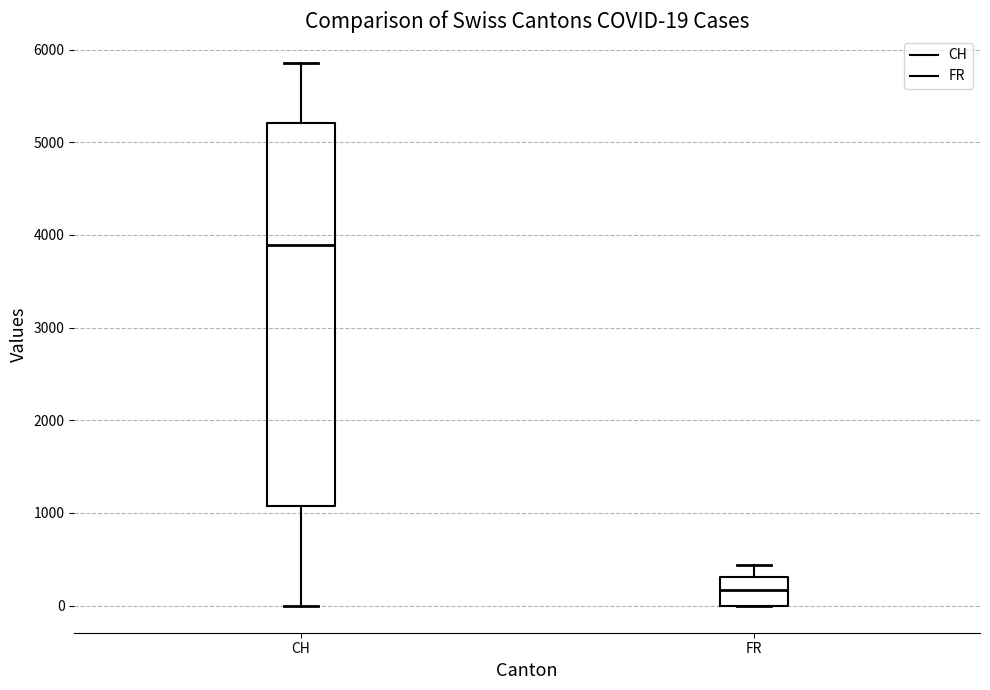

Which box has the lowest median line?

FR